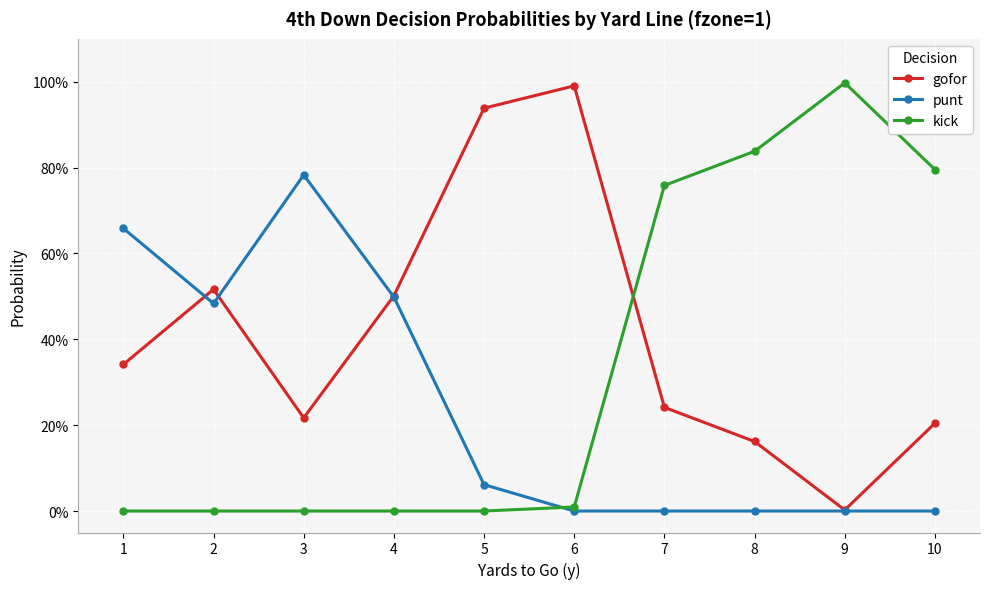

What is the value of the kick point at the 8th from the left?

0.8